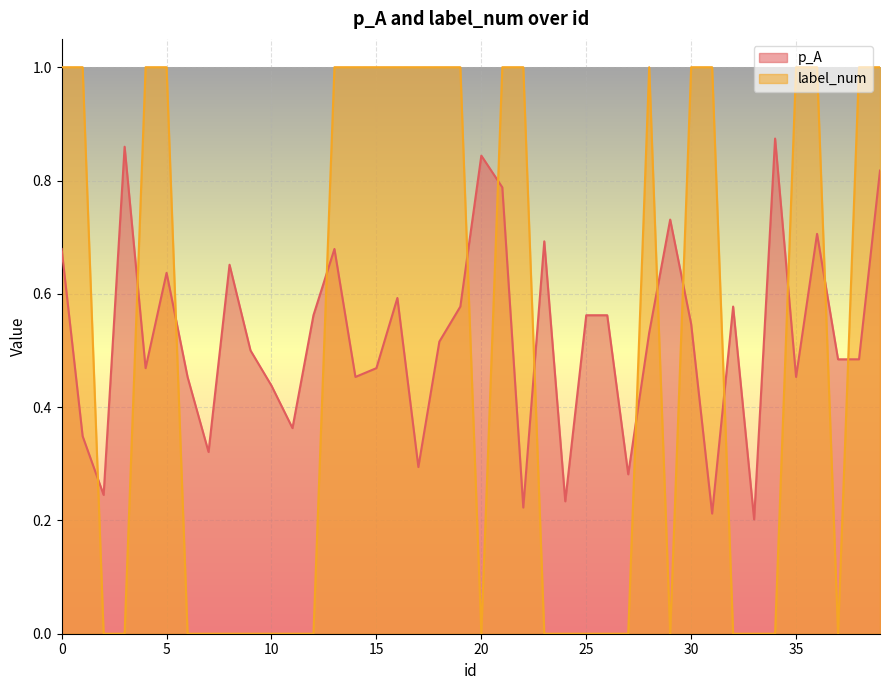

True or false: p_A has more than 1 points higher than both neighbors.

True